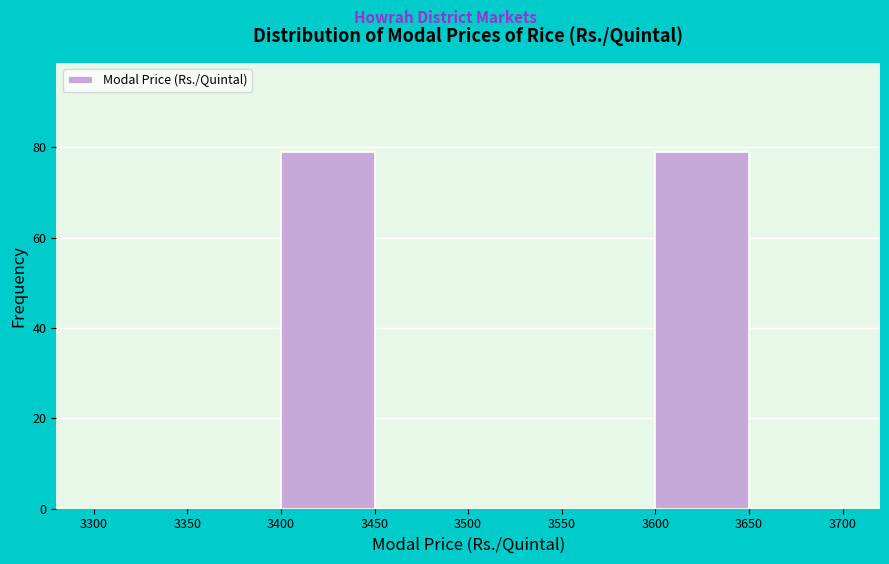

Reading left to right, list every bar in this chart as the range it spans on the x-axis followed by its height. The values are not printed on the chart, so give them approximately, as read against the axis.

3300 to 3350: 0
3350 to 3400: 0
3400 to 3450: 80
3450 to 3500: 0
3500 to 3550: 0
3550 to 3600: 0
3600 to 3650: 80
3650 to 3700: 0